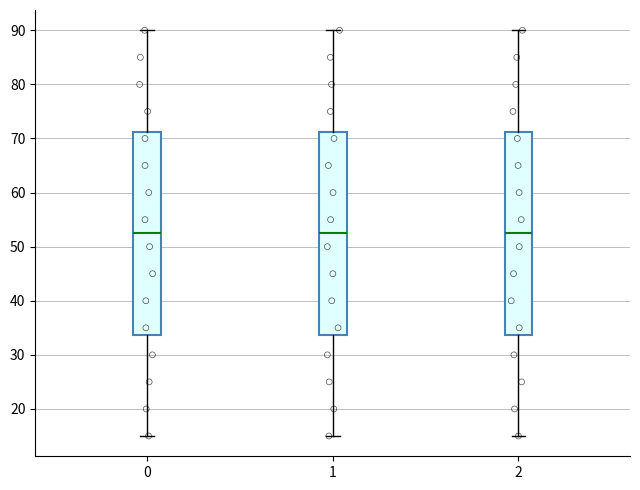

Reading left to right, transcribe this box plot: for each box, give where its median line is, the range the box spans, and where its two whiskers end, as read against the y-axis. The values are not printed on the chart, so give them approximately, as read against the axis.

0: median 53, box 34 to 71, whiskers 15 to 90
1: median 53, box 34 to 71, whiskers 15 to 90
2: median 53, box 34 to 71, whiskers 15 to 90